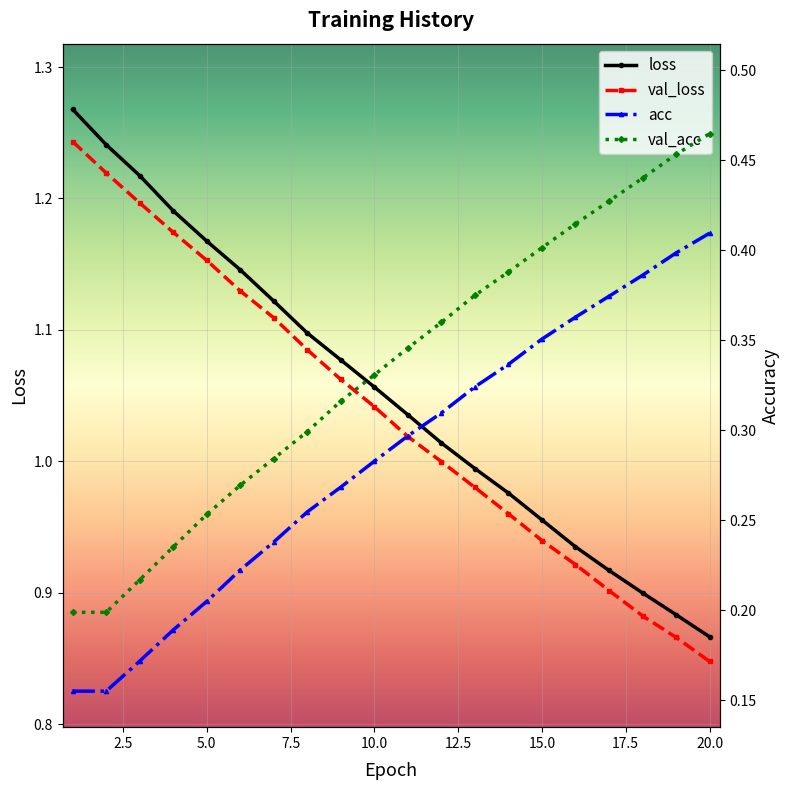

At how many categories does at least one series exceed 1?

12